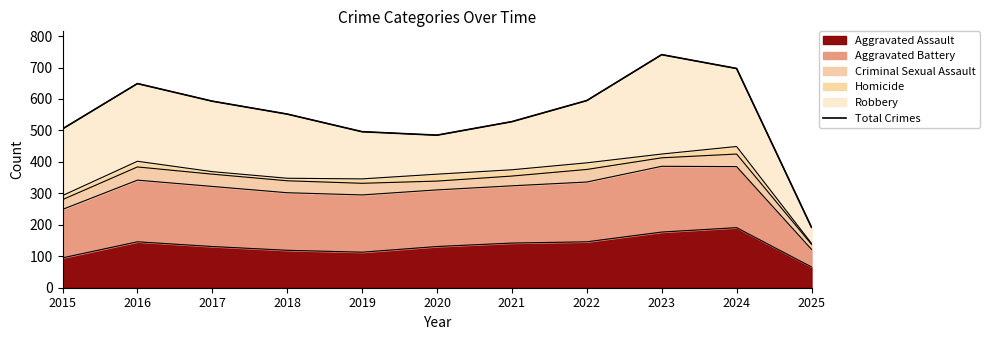

Where is the data nearest to the value 466?

2020